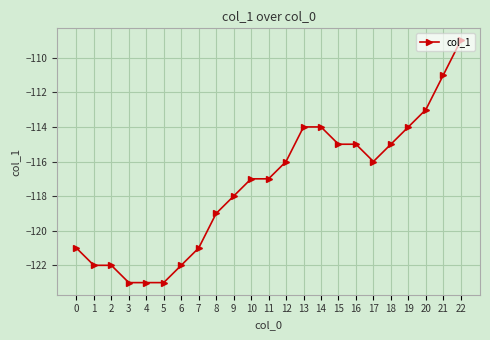

What is the smallest value displayed?

-123